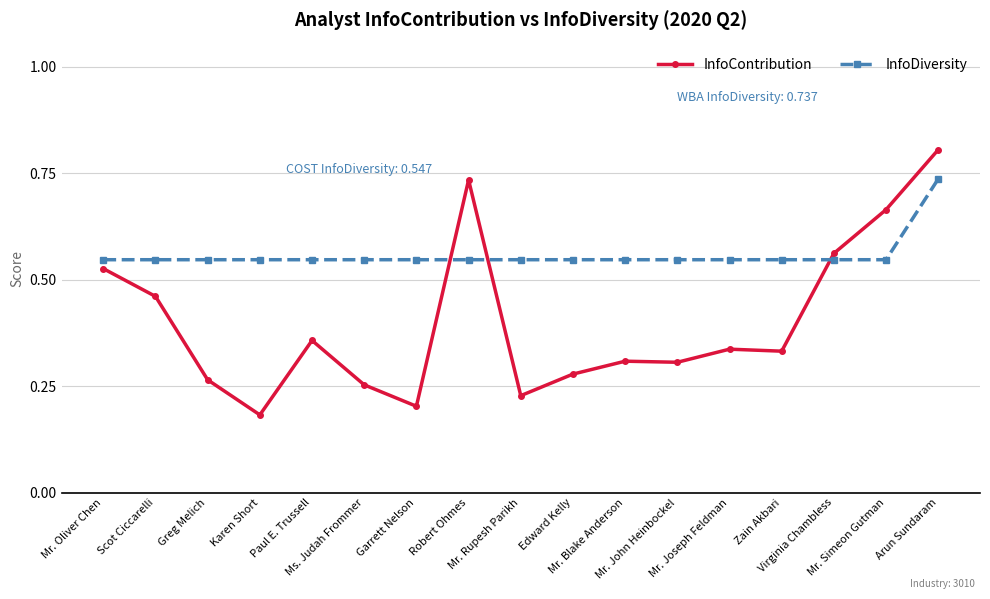

What is the sum of all InfoDiversity values?

9.5